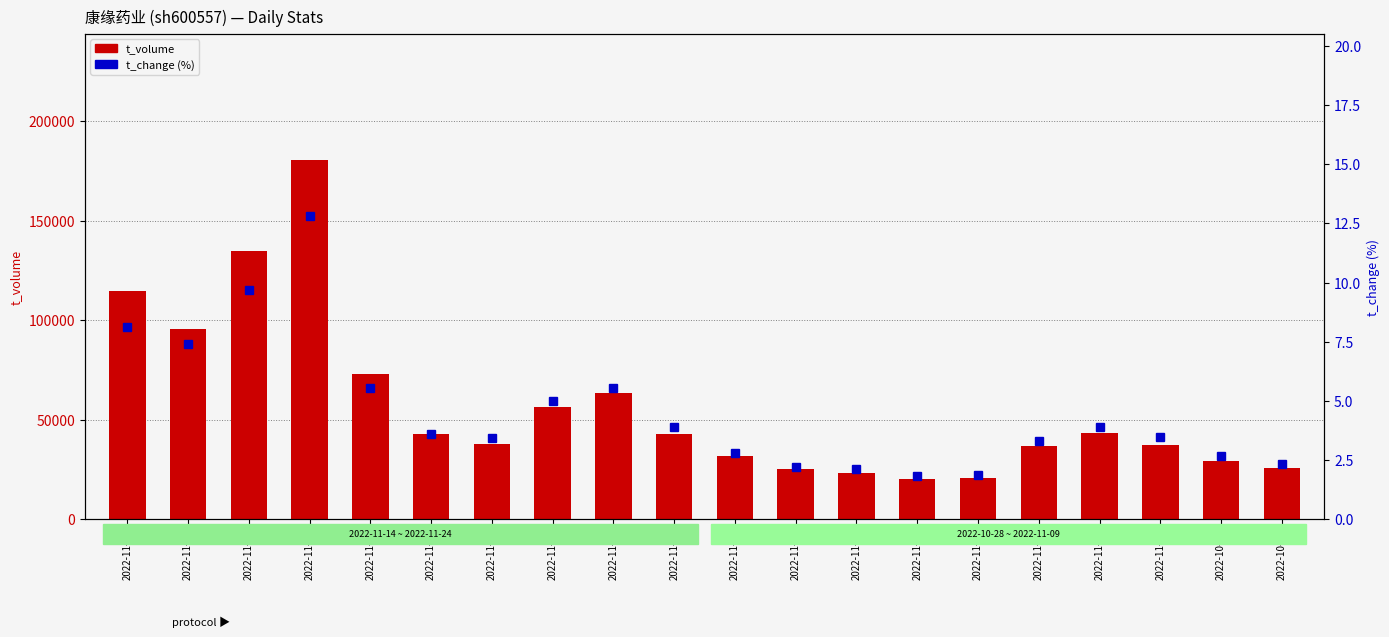

List the series in order of their overall mean, highest first.

t_volume, t_change (%)